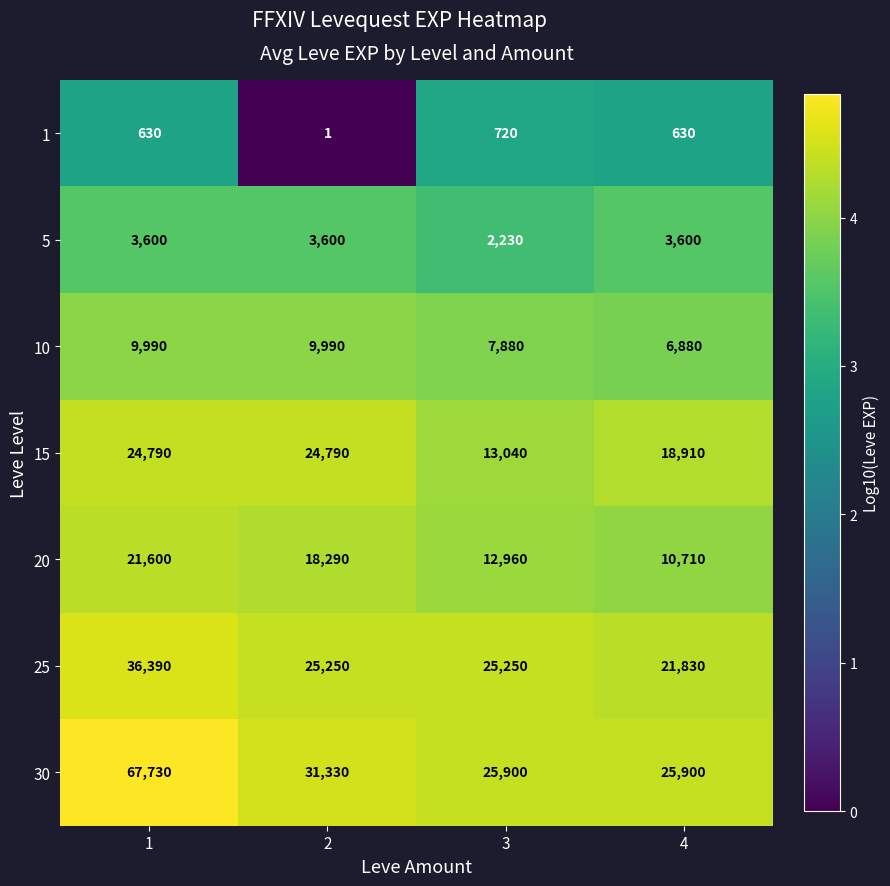

Rank the categories by 20 value from highest to lowest.

1, 2, 3, 4